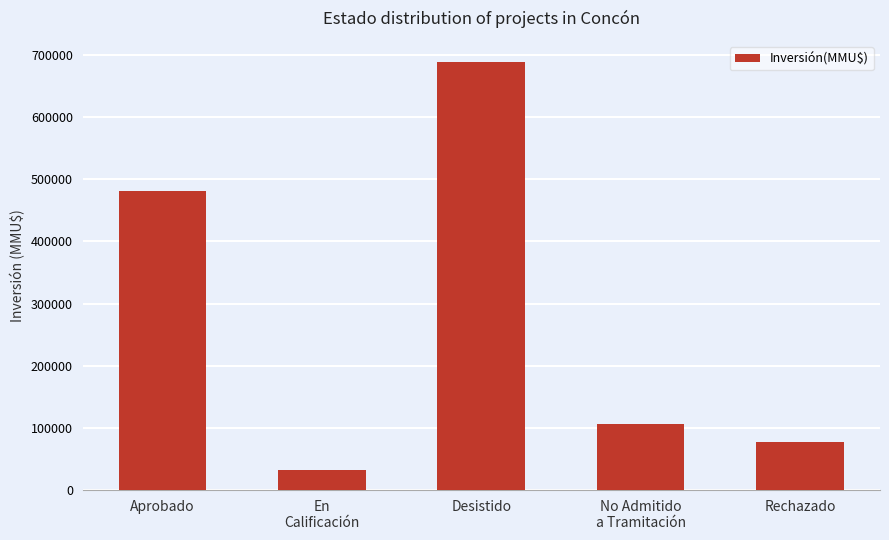

The value at Rechazado is 43975. True or false?

False